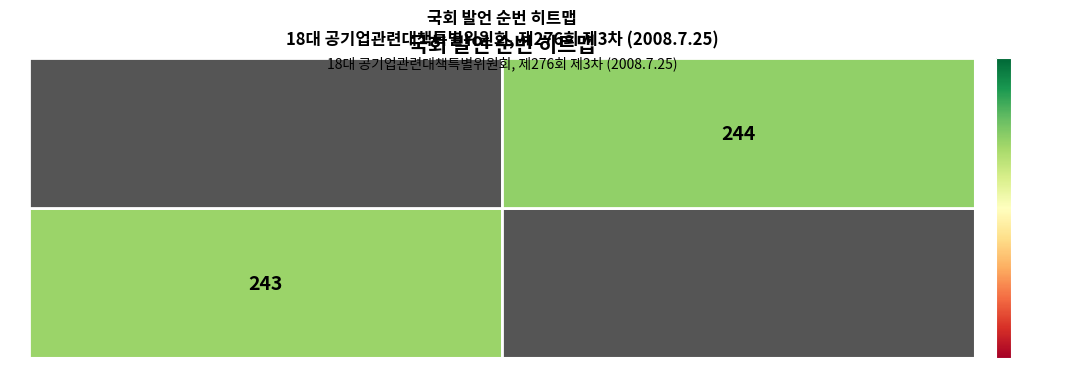

What is the average value of the A series?

122